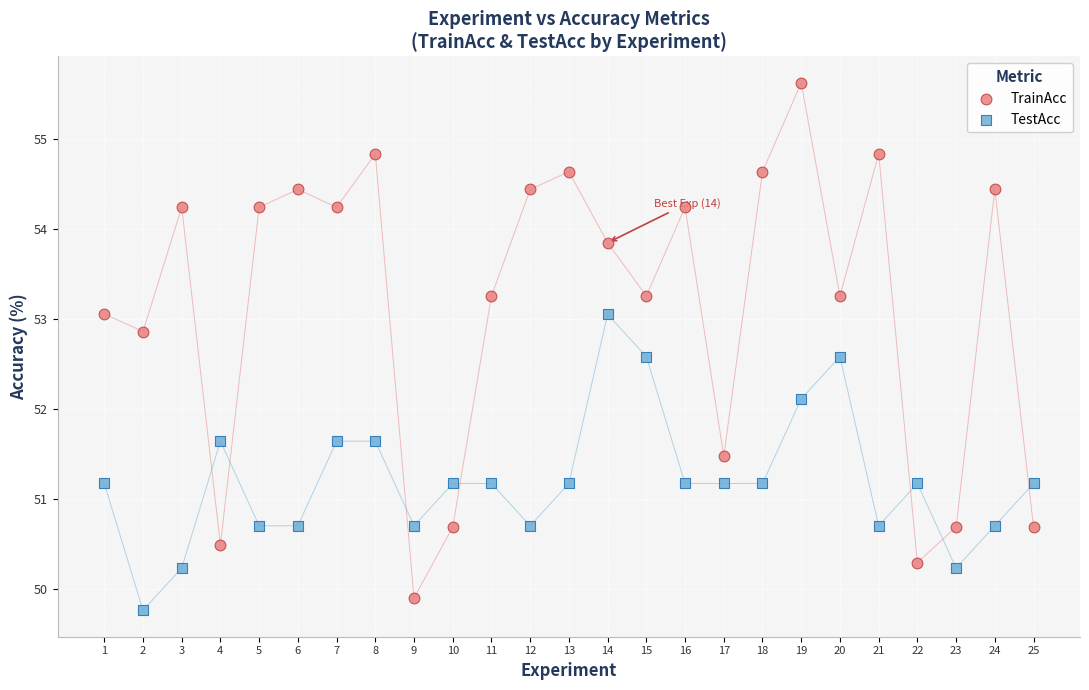

What are all the series names shown in the legend?

TrainAcc, TestAcc